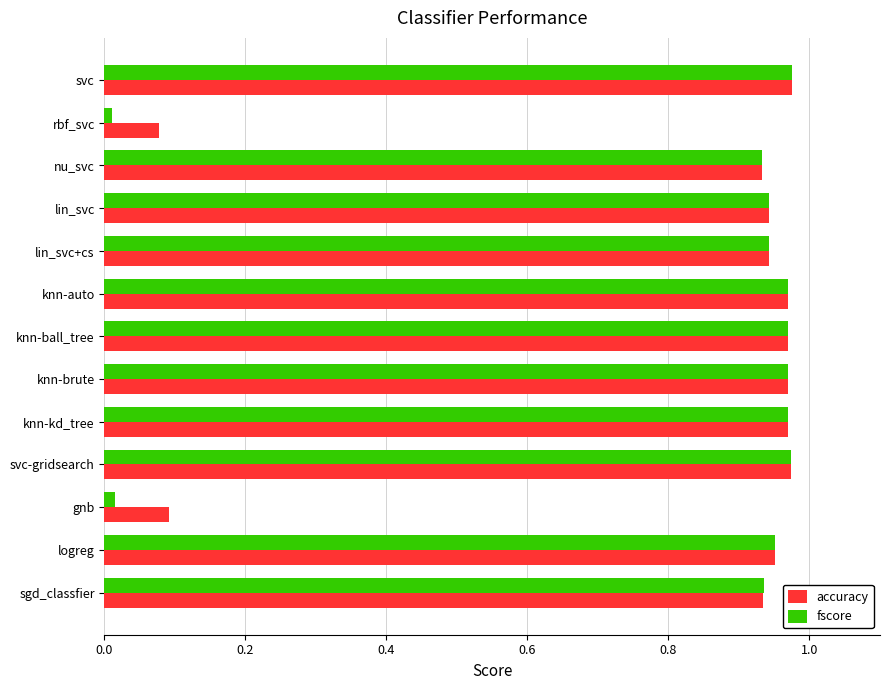

Is the value of accuracy at lin_svc greater than the value of fscore at knn-auto?

No